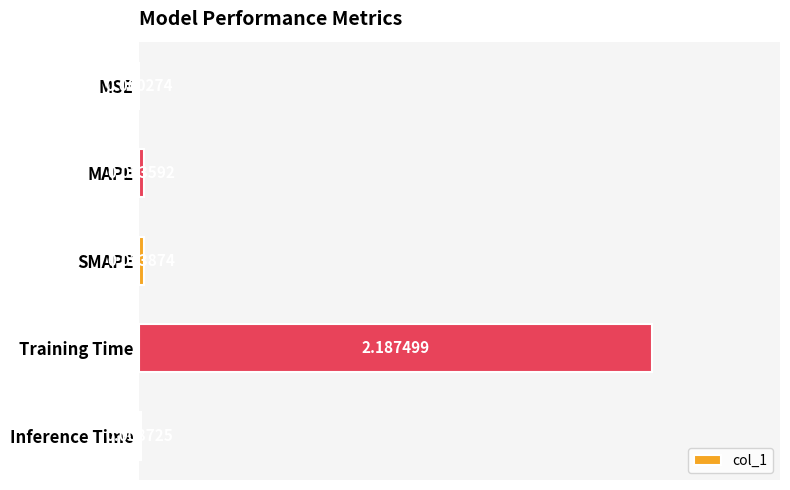

What is the change in value from SMAPE to Training Time?

+2.2